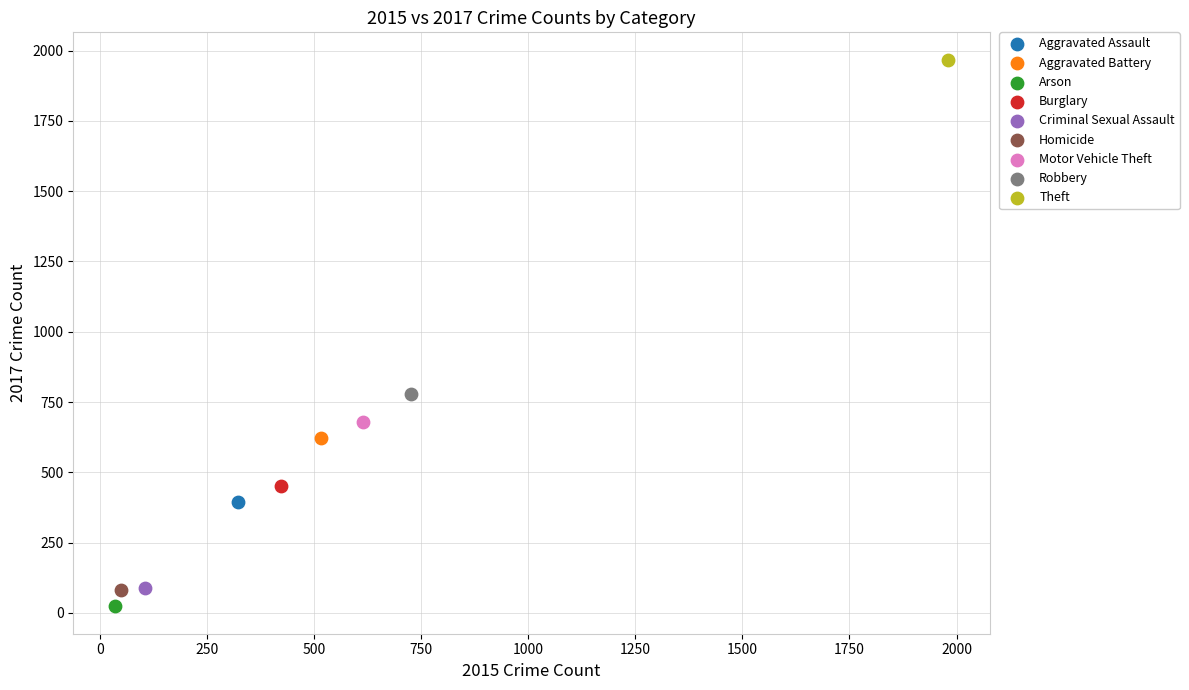

What are all the series names shown in the legend?

Aggravated Assault, Aggravated Battery, Arson, Burglary, Criminal Sexual Assault, Homicide, Motor Vehicle Theft, Robbery, Theft